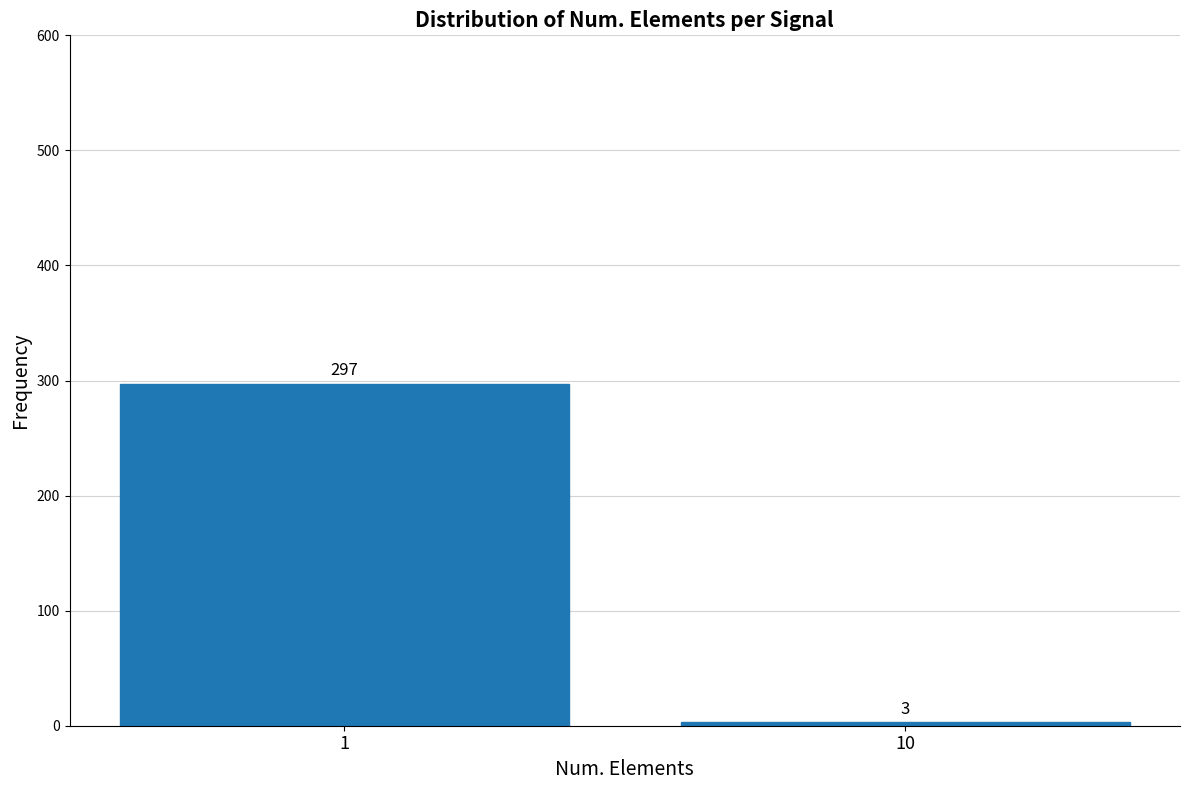

Reading left to right, what are all the values shown in this chart?

297	3